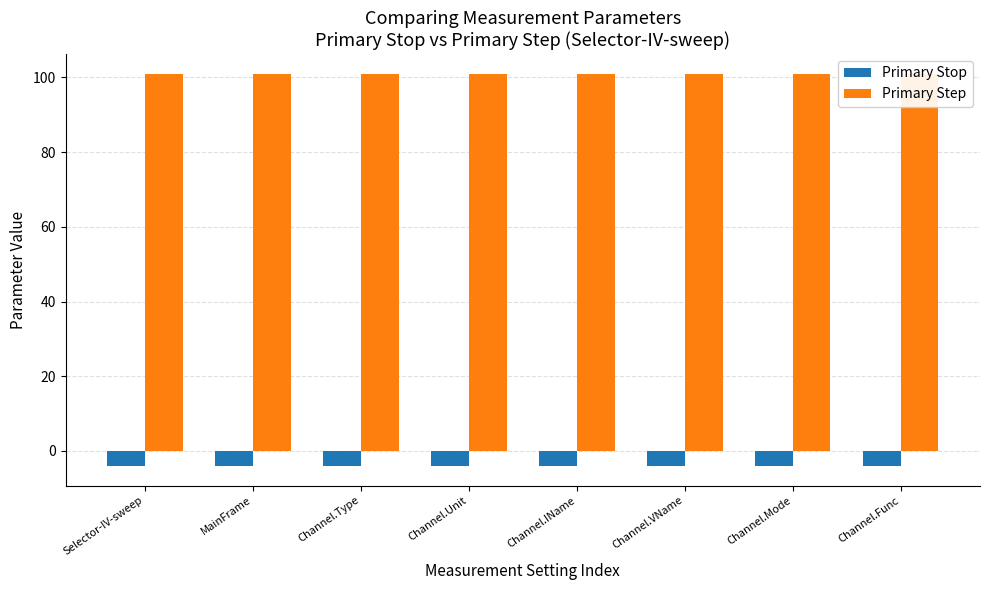

At Channel.VName, list the series in order from smallest to largest.

Primary Stop, Primary Step